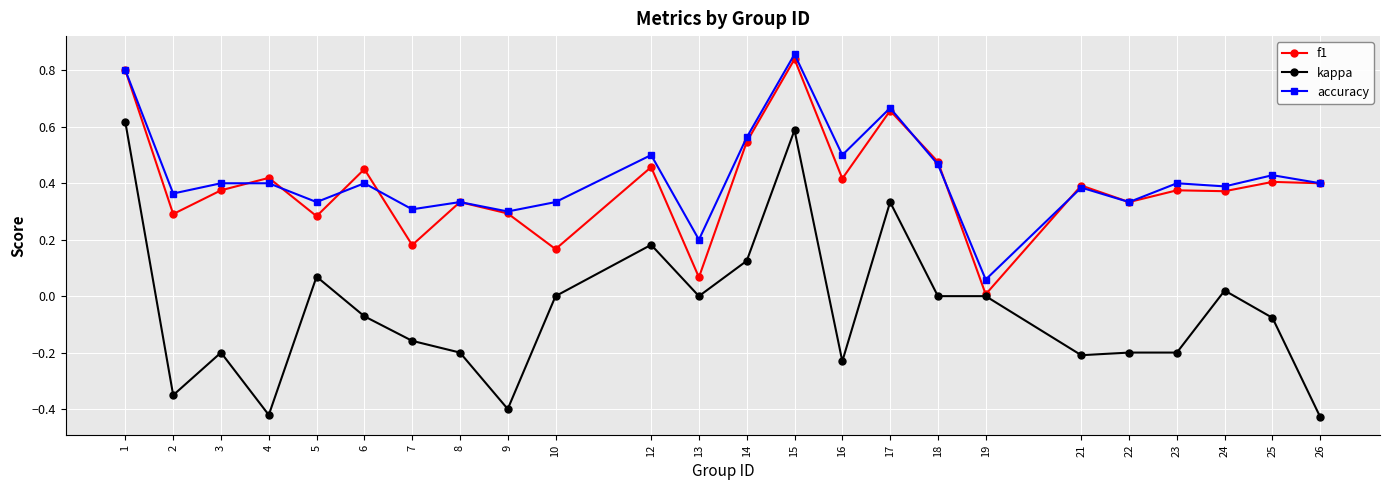

Does the chart have visible grid lines?

Yes